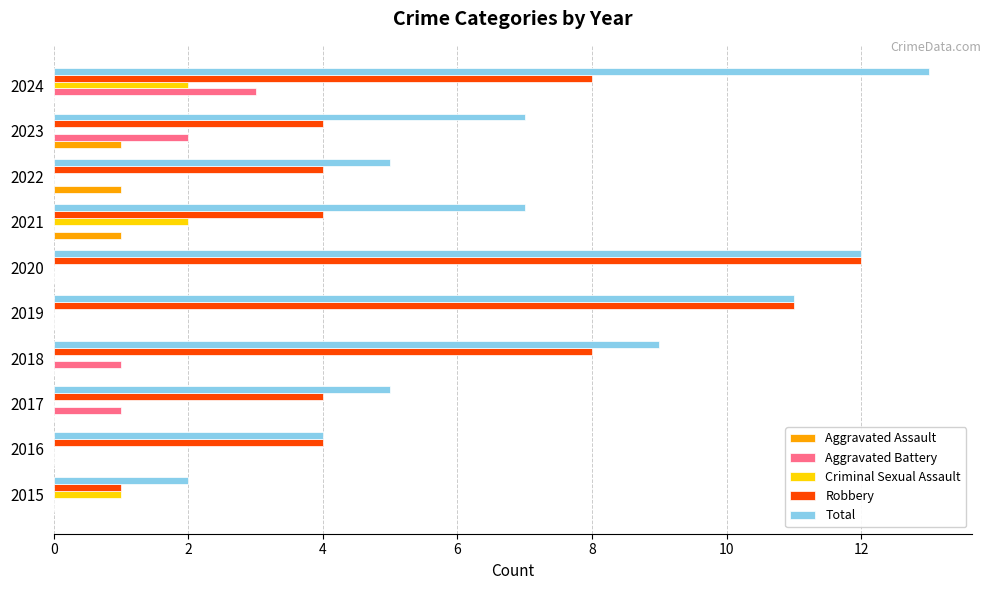

Is it true that Robbery equals 11 at 2019?

True